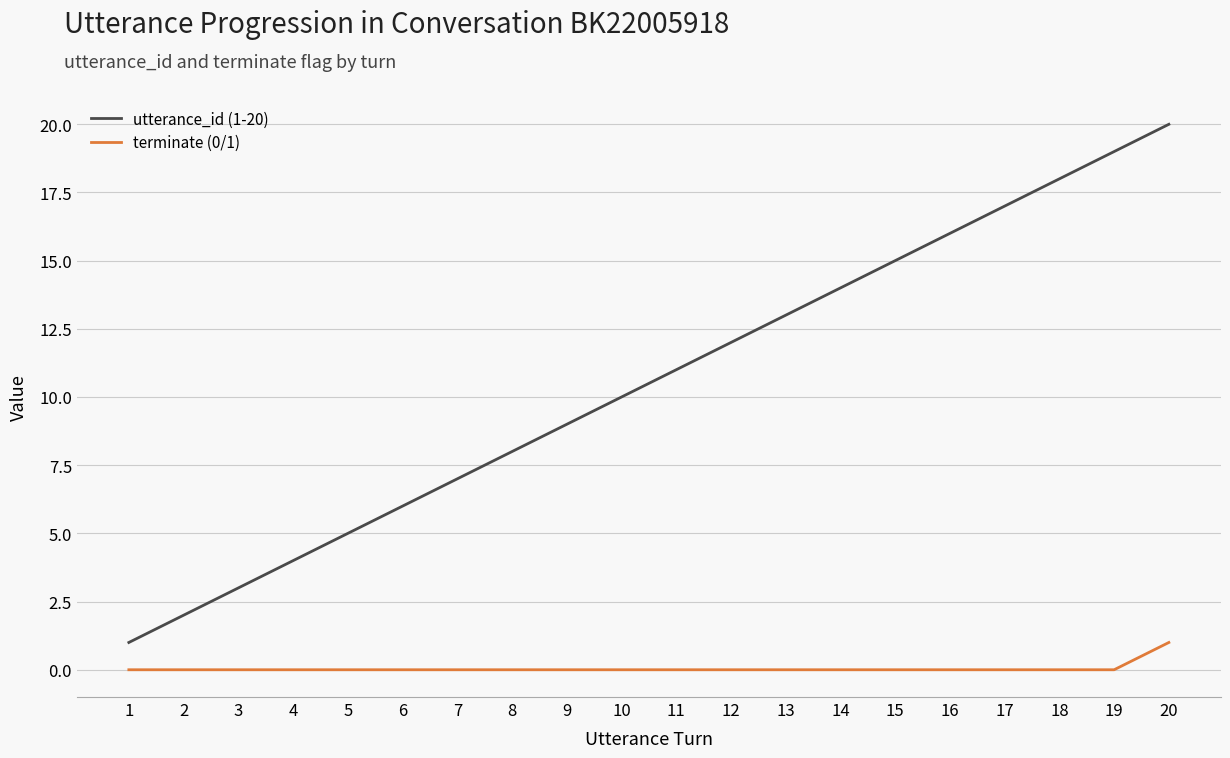

True or false: utterance_id (1-20) and terminate (0/1) intersect in this chart.

False